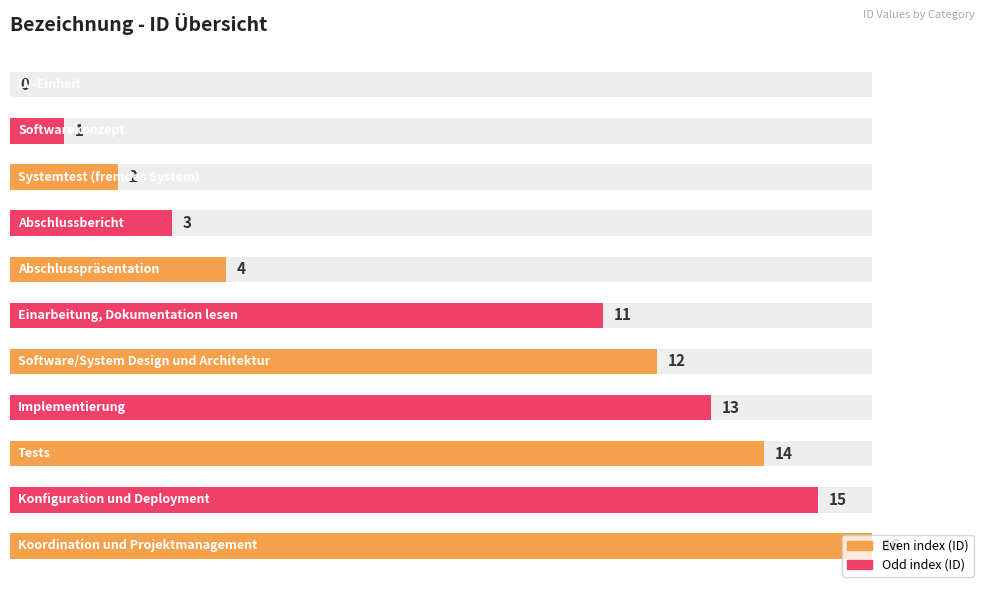

Reading left to right, what are all the values shown in this chart?

0	1	2	3	4	11	12	13	14	15	16